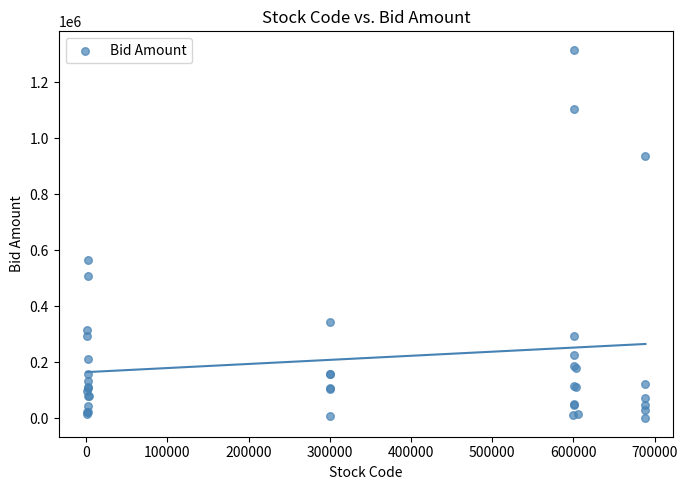

What Y value in the scatter plot is closest to 657888?

564200